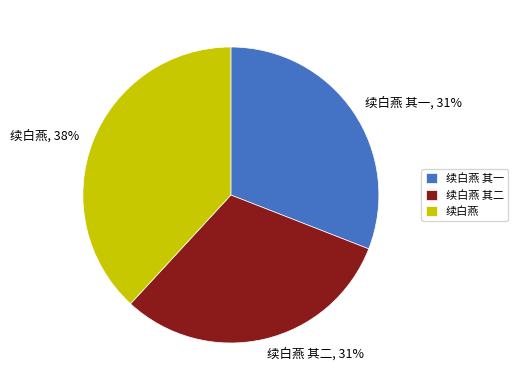

Which category has the biggest portion of the pie?

续白燕